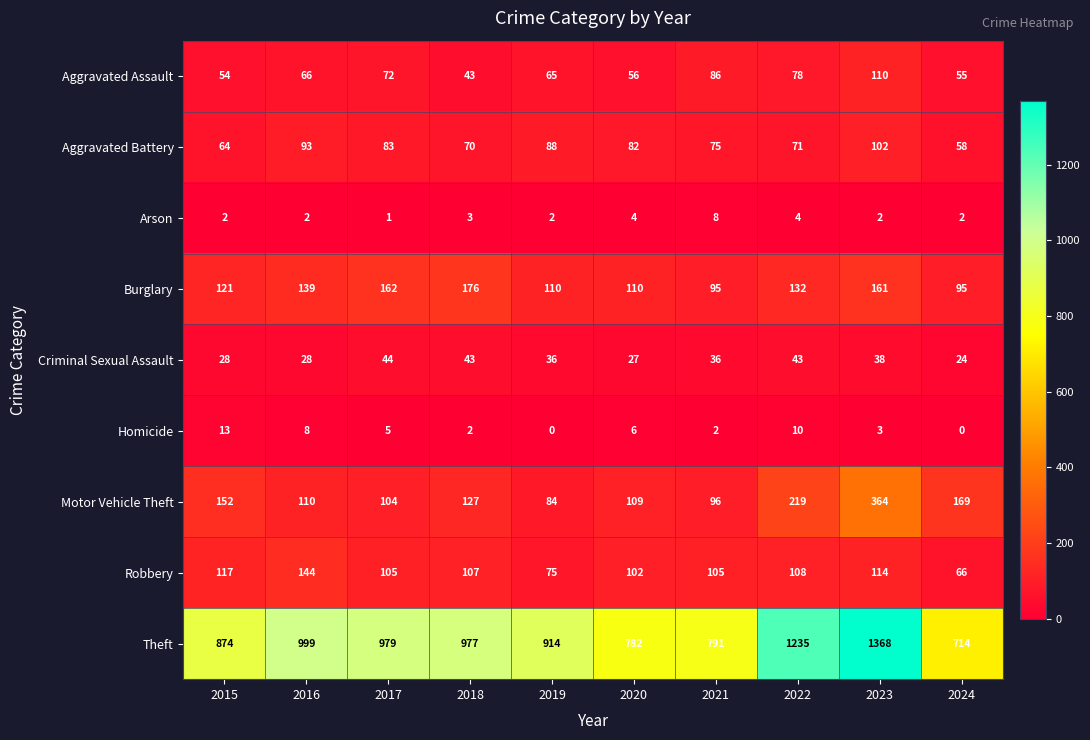

Which series changed the most between 2017 and 2021?

Theft